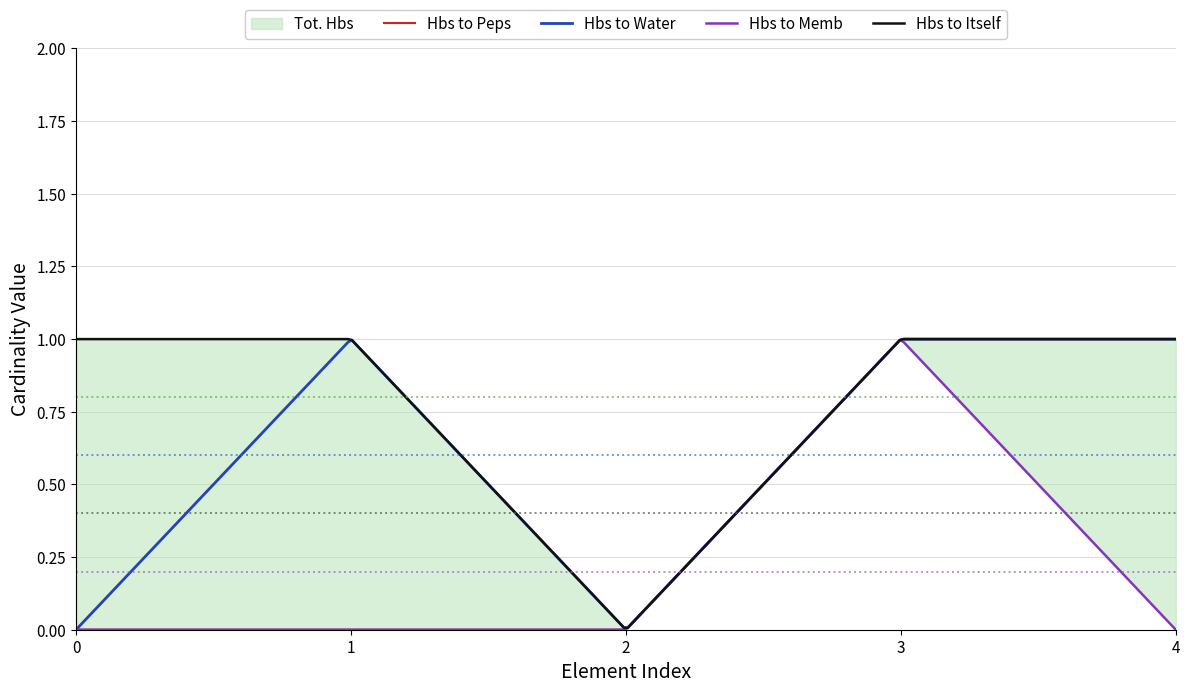

Rank the series by their maximum value, from highest to lowest.

Tot. Hbs, Hbs to Peps, Hbs to Water, Hbs to Memb, Hbs to Itself